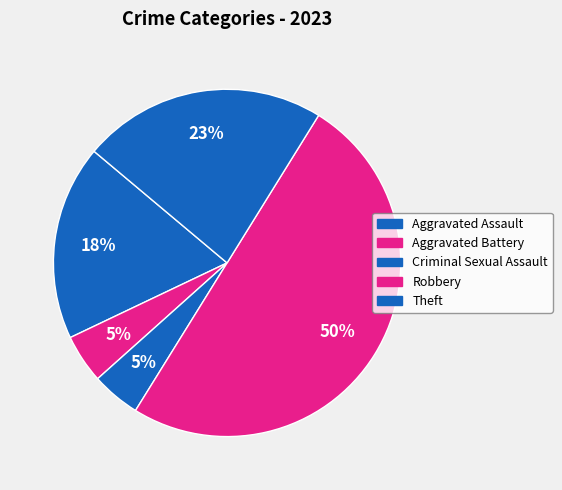

Which slice is the largest?

Robbery